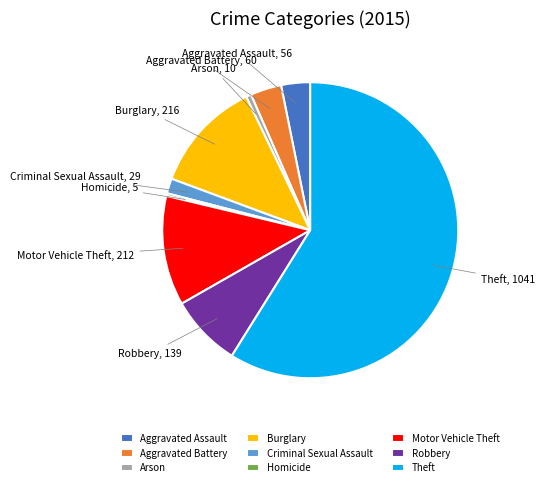

How many segments does this pie chart have?

9